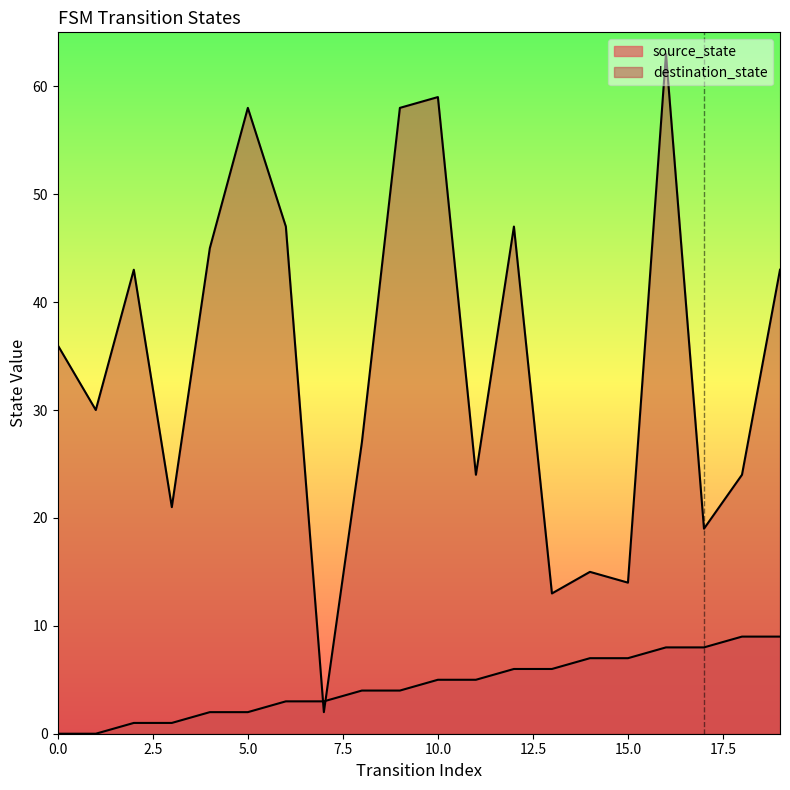

What are all the series names shown in the legend?

source_state, destination_state